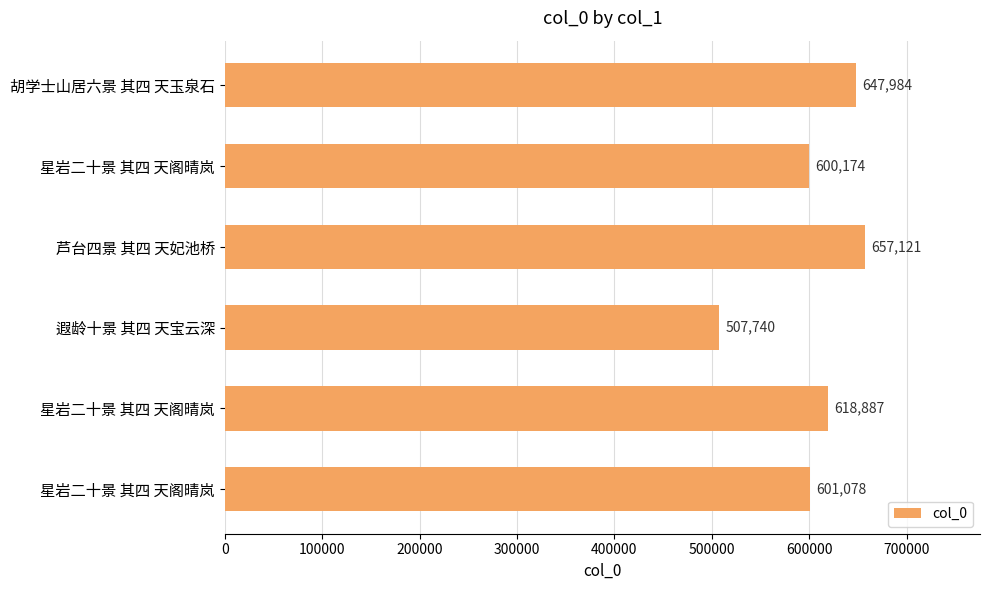

At which category does the chart reach its minimum across all series?

遐龄十景 其四 天宝云深